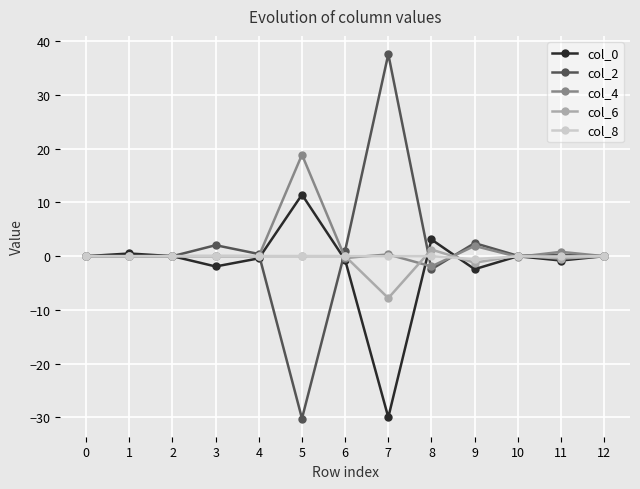

The col_2 series shows 57.1 at 7. True or false?

False